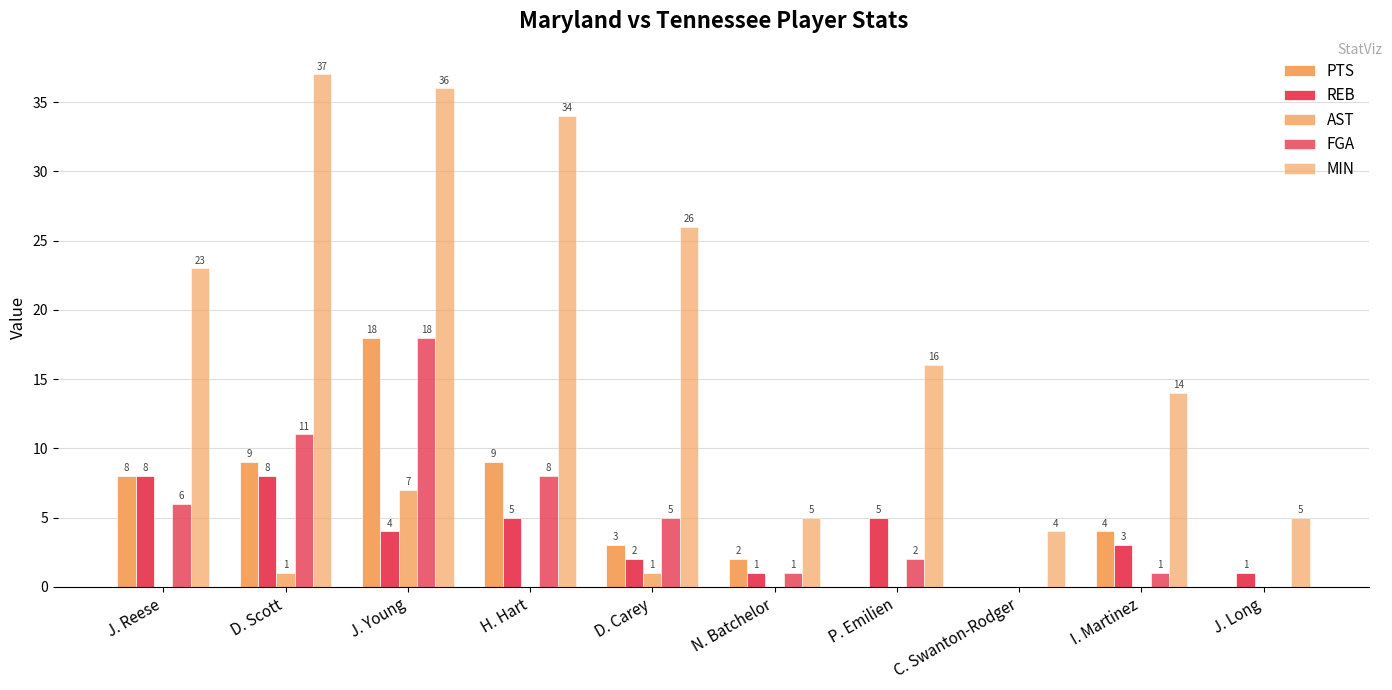

How many series are shown in this chart?

5